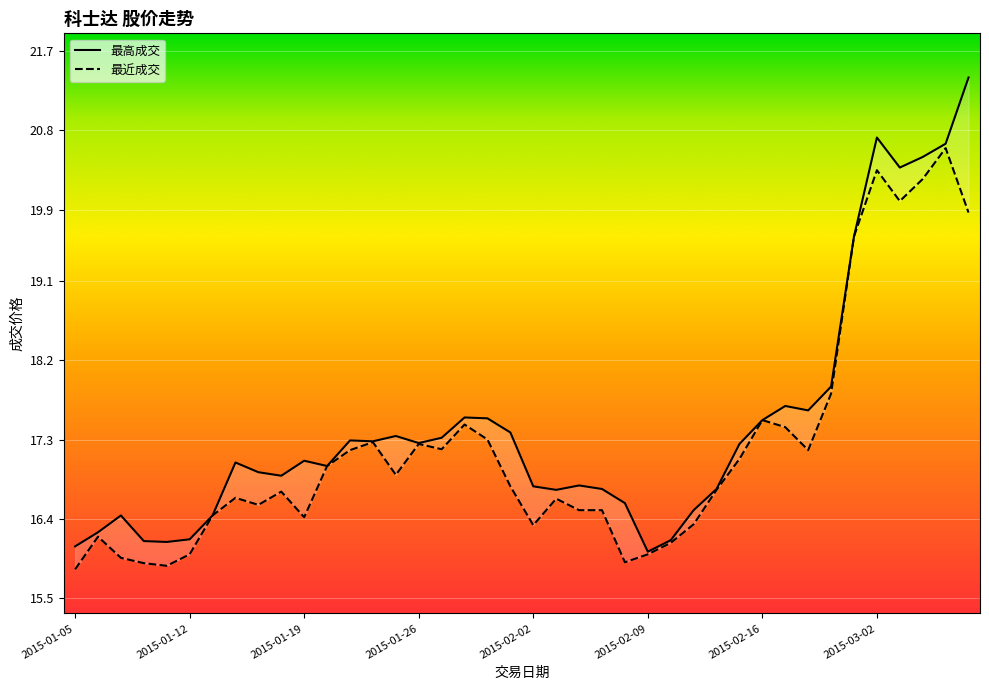

What is the sum of the 最近成交 values at 2015-02-27 and 2015-03-04?

39.9